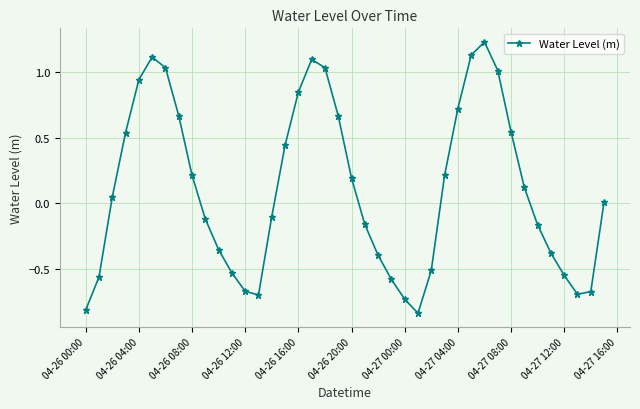

What is the difference between the second highest and second lowest values?

1.9